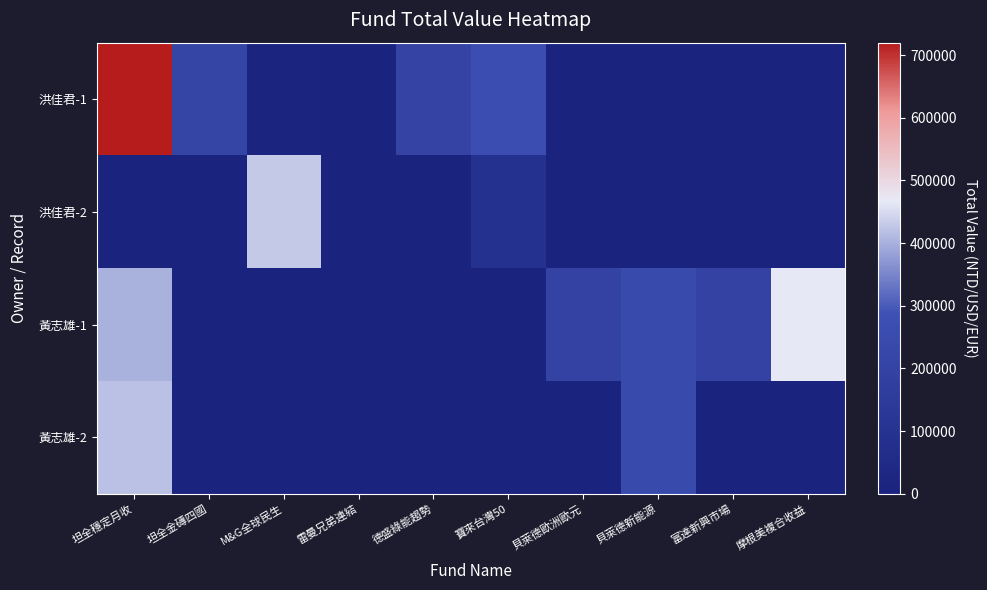

Reading left to right, list all the values displayed in this chart.

洪佳君-1: 坦全穩定月收=719939.9	坦全金磚四國=215725.2	M&G全球民生=14906.5	雷曼兄弟連結=0.0	德盛綠能趨勢=205171.6	寶來台灣50=269723.7	貝萊德歐洲歐元=0.0	貝萊德新能源=0.0	富達新興市場=0.0	摩根美複合收益=0.0
洪佳君-2: 坦全穩定月收=0.0	坦全金磚四國=0.0	M&G全球民生=429546.4	雷曼兄弟連結=0.0	德盛綠能趨勢=0.0	寶來台灣50=91408.5	貝萊德歐洲歐元=0.0	貝萊德新能源=0.0	富達新興市場=0.0	摩根美複合收益=0.0
黃志雄-1: 坦全穩定月收=401666.3	坦全金磚四國=0.0	M&G全球民生=0.0	雷曼兄弟連結=0.0	德盛綠能趨勢=0.0	寶來台灣50=0.0	貝萊德歐洲歐元=199248.9	貝萊德新能源=248424.4	富達新興市場=197327.4	摩根美複合收益=464365.3
黃志雄-2: 坦全穩定月收=419241.7	坦全金磚四國=0.0	M&G全球民生=0.0	雷曼兄弟連結=0.0	德盛綠能趨勢=0.0	寶來台灣50=0.0	貝萊德歐洲歐元=0.0	貝萊德新能源=247696.0	富達新興市場=0.0	摩根美複合收益=0.0